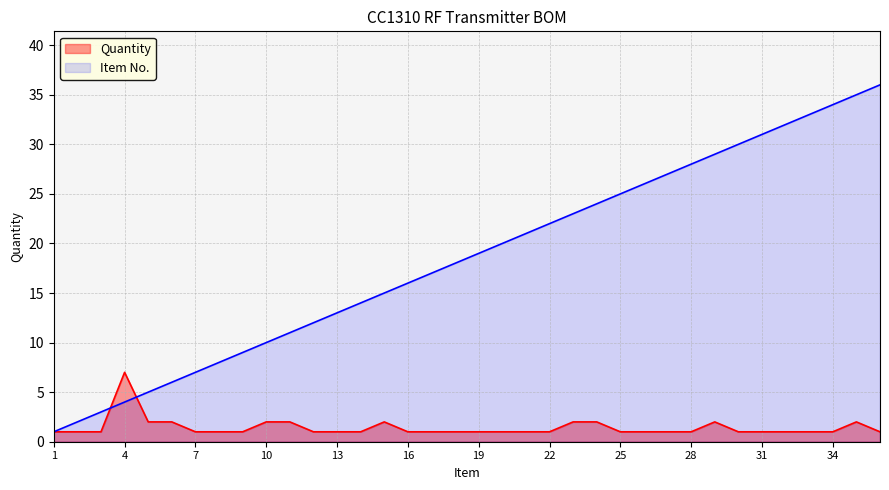

The value of Item at 25 is 25. True or false?

True